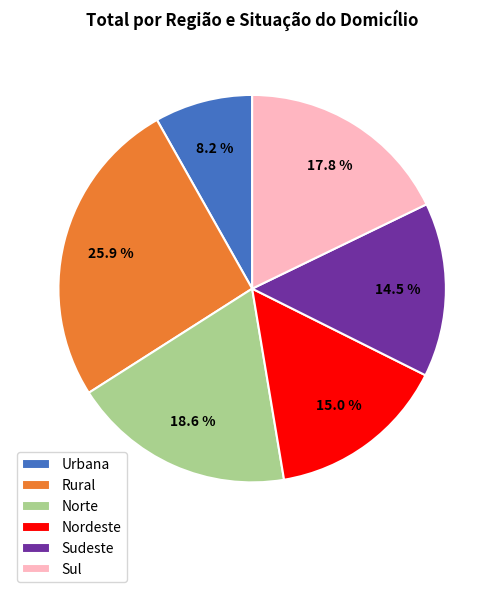

To the nearest percent, what portion does Sul represent?

18%